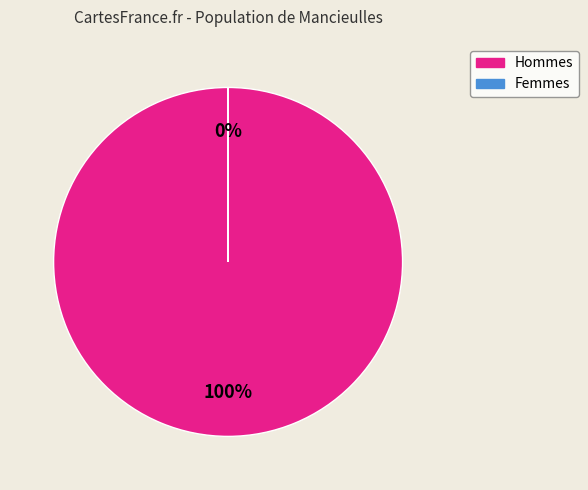

To the nearest percent, what portion does Hommes represent?

100%